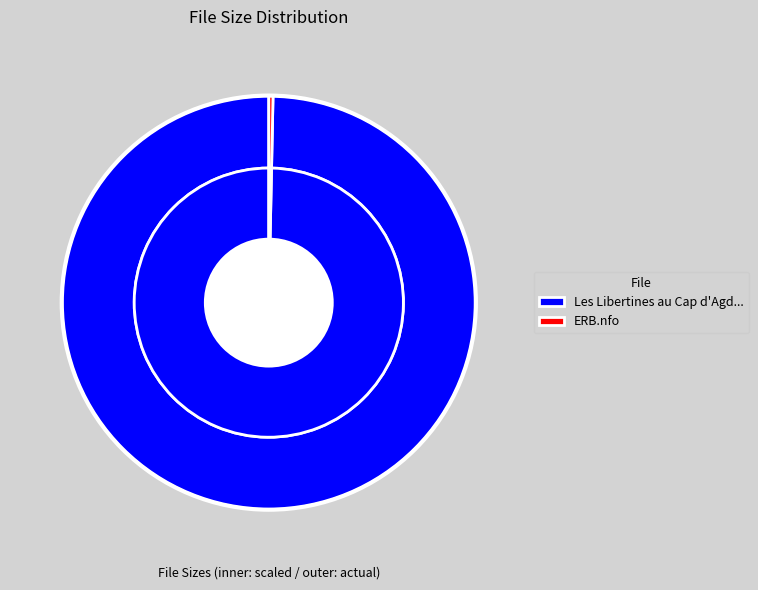

Rank the categories by value from lowest to highest.

ERB.nfo, Les Libertines au Cap d'Agde.avi